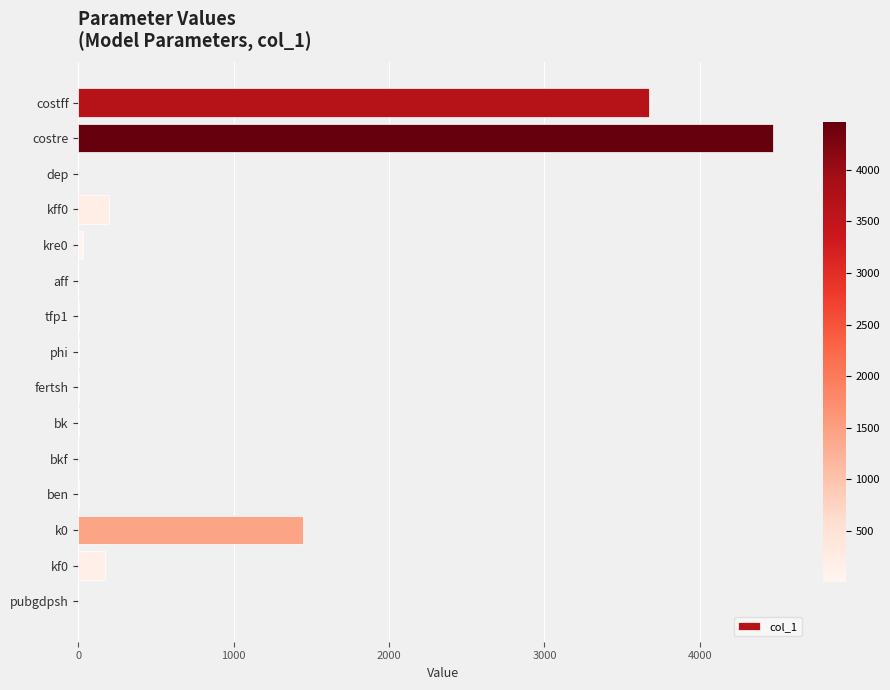

Which has a higher value, aff or costre?

costre